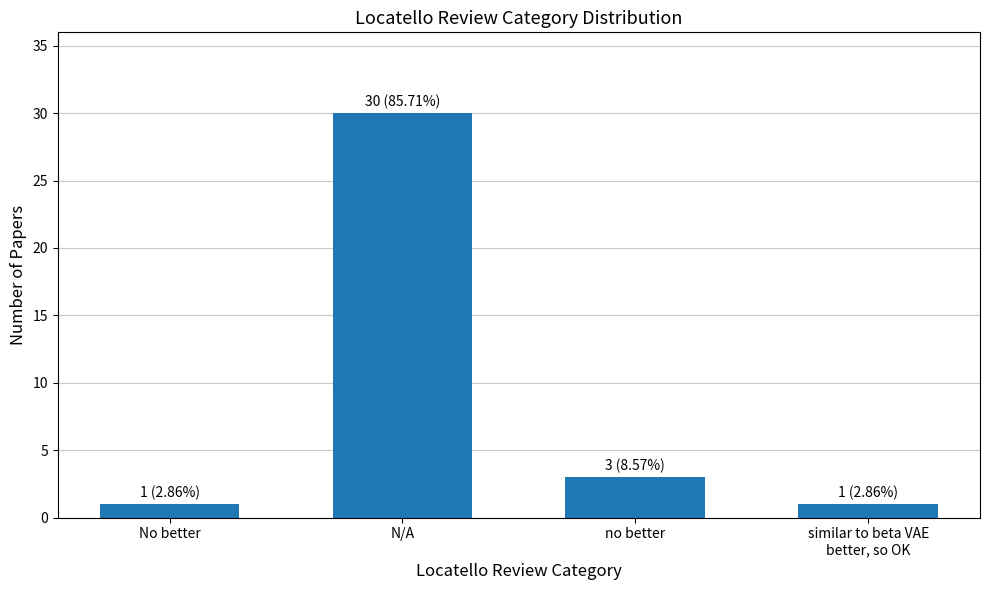

What is the sum of all values?

35